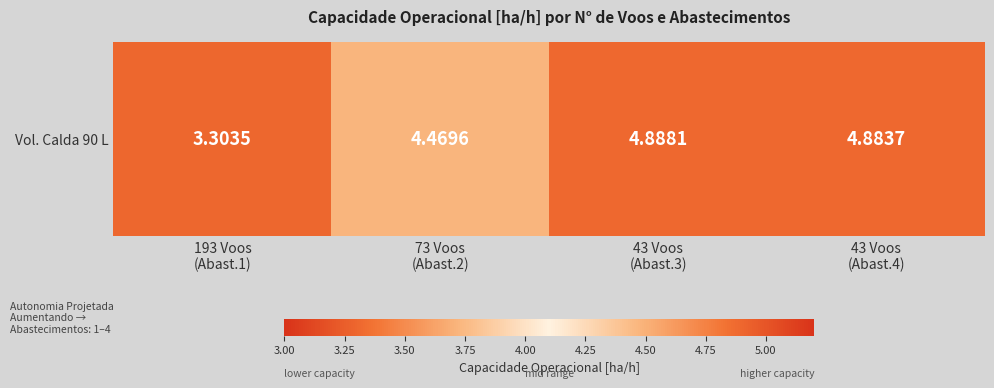

Is it true that the value at 43 Voos
(Abast.4) is 8.6?

False